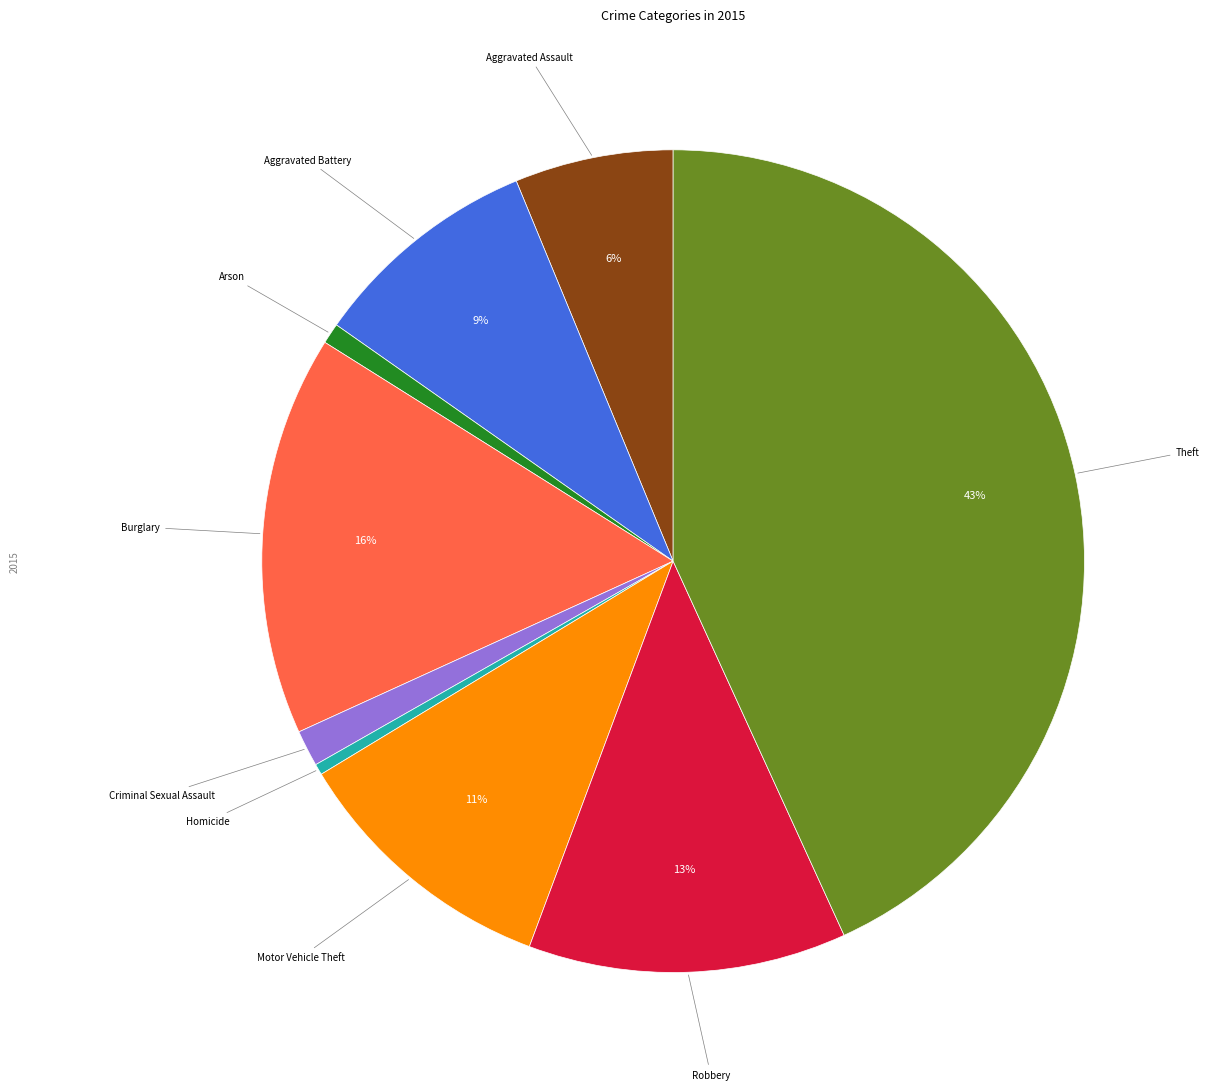

Is there any slice that represents more than half of the pie?

No